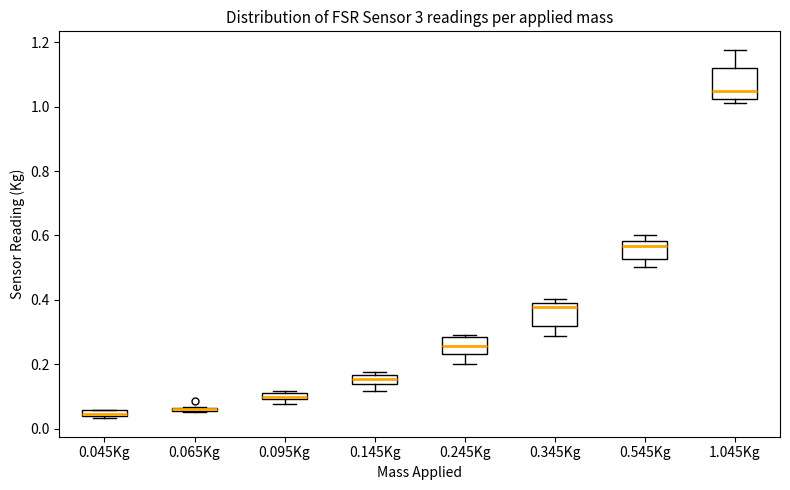

Comparing the boxes themselves (not the whiskers), which one is the tallest?

1.045Kg